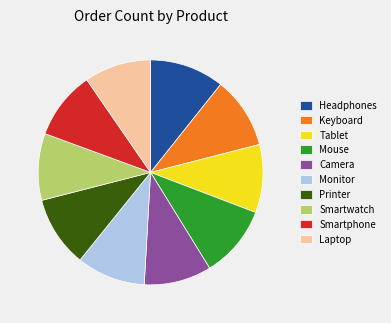

The Laptop slice represents 10% of the pie. True or false?

True